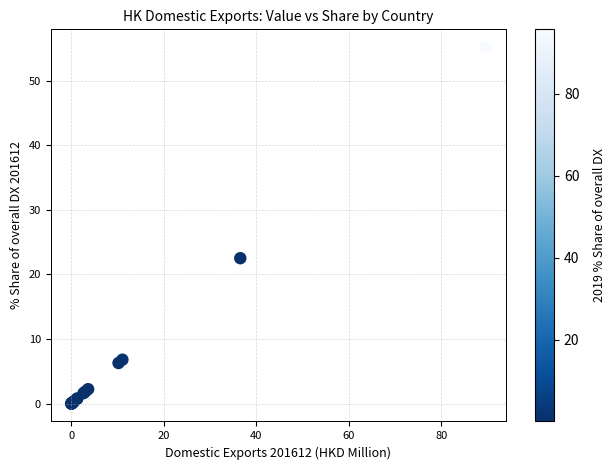

What Y value in the scatter plot is closest to 27?

22.5